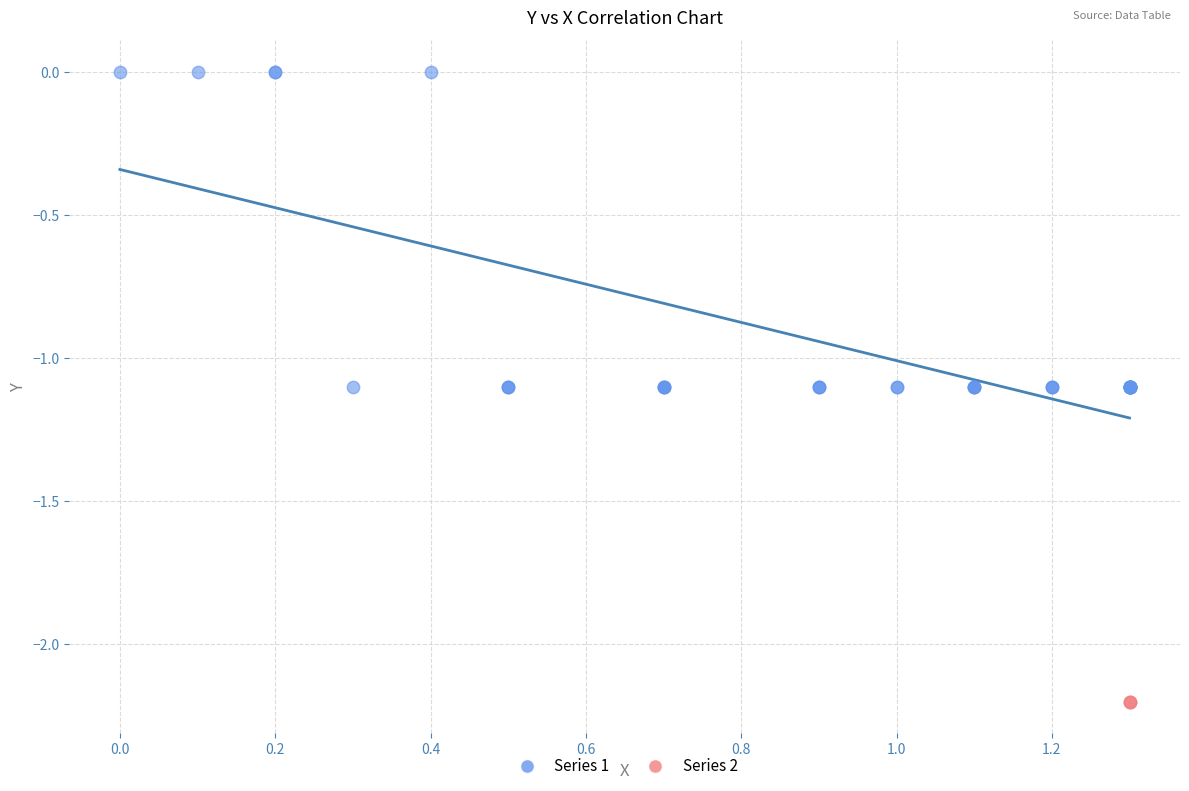

Which series contains the lowest Y value?

Series 2